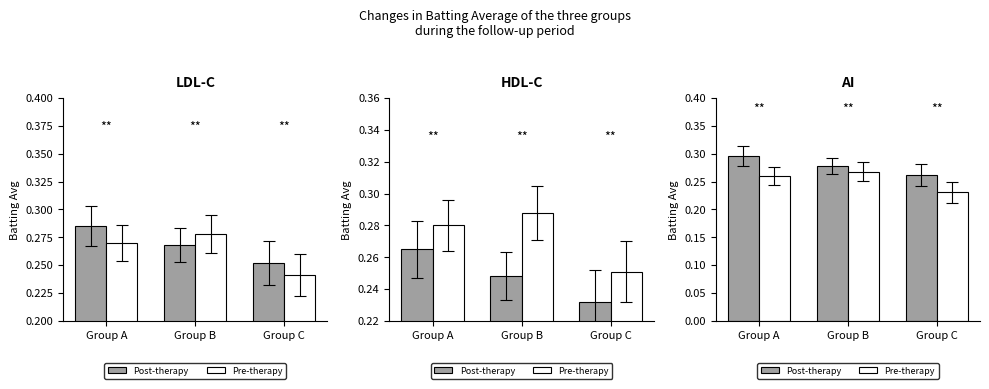

Which series has the widest spread of values?

Pre-therapy